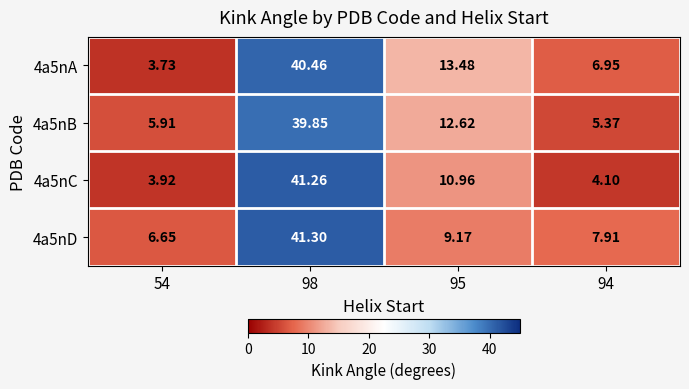

At which category is the sum across all series the highest?

98